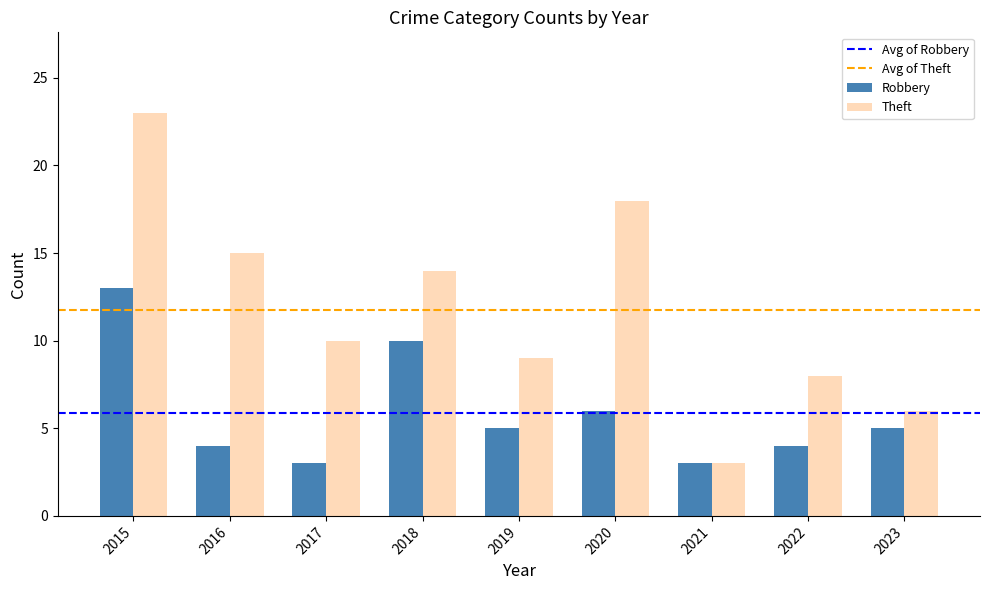

At how many categories does at least one series exceed 12?

4